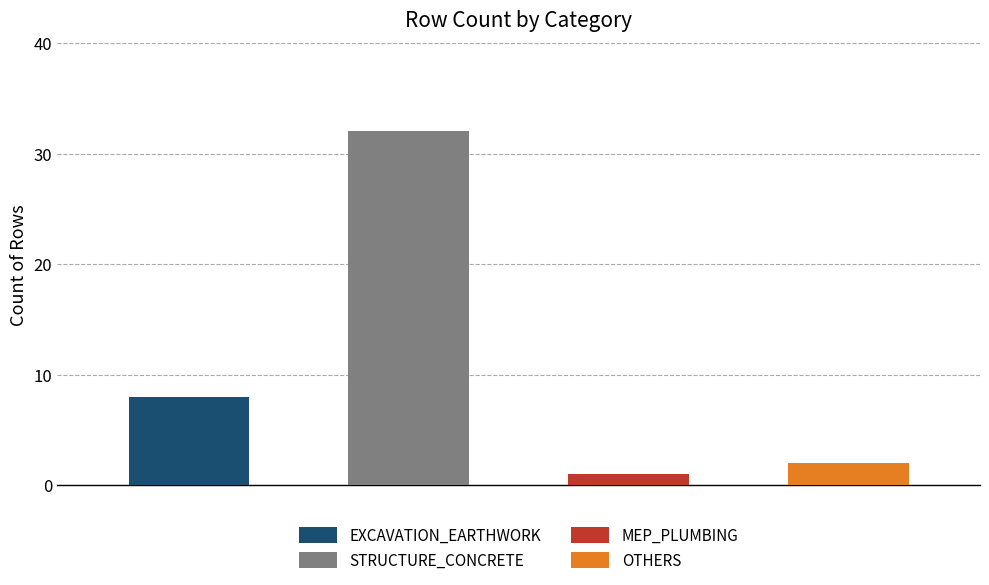

What is the label of the 1st bar from the left?

EXCAVATION_EARTHWORK